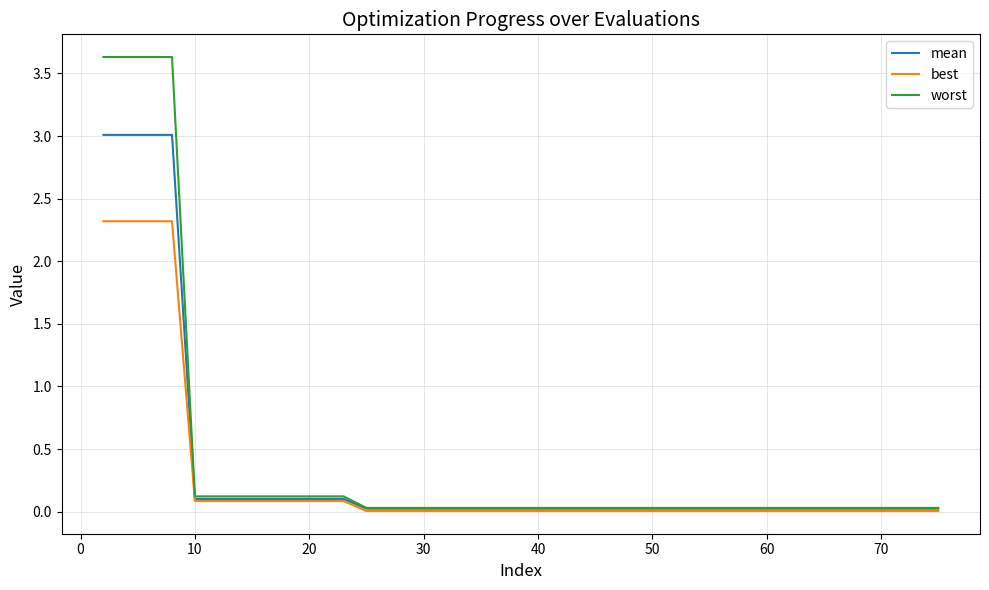

Which series has the widest spread of values?

worst